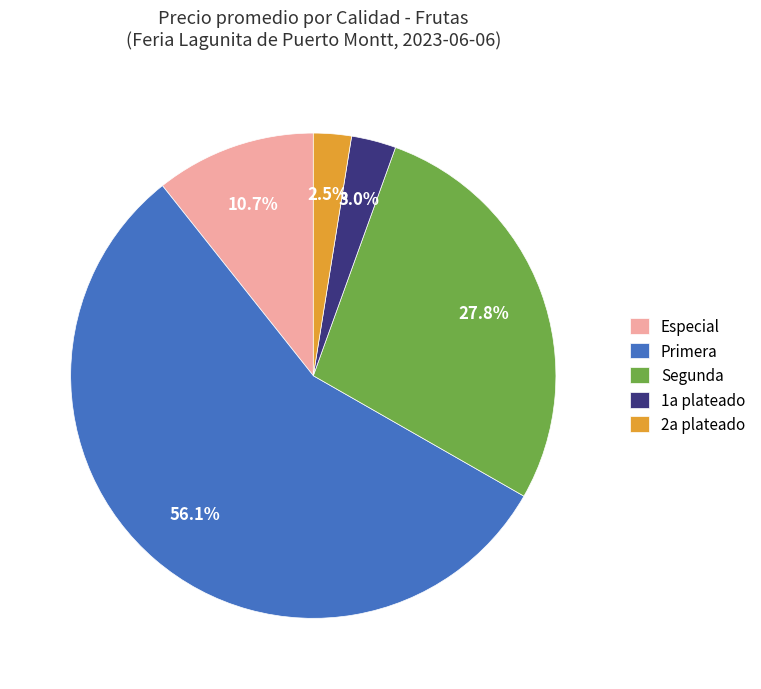

Is Primera the majority of the pie?

Yes